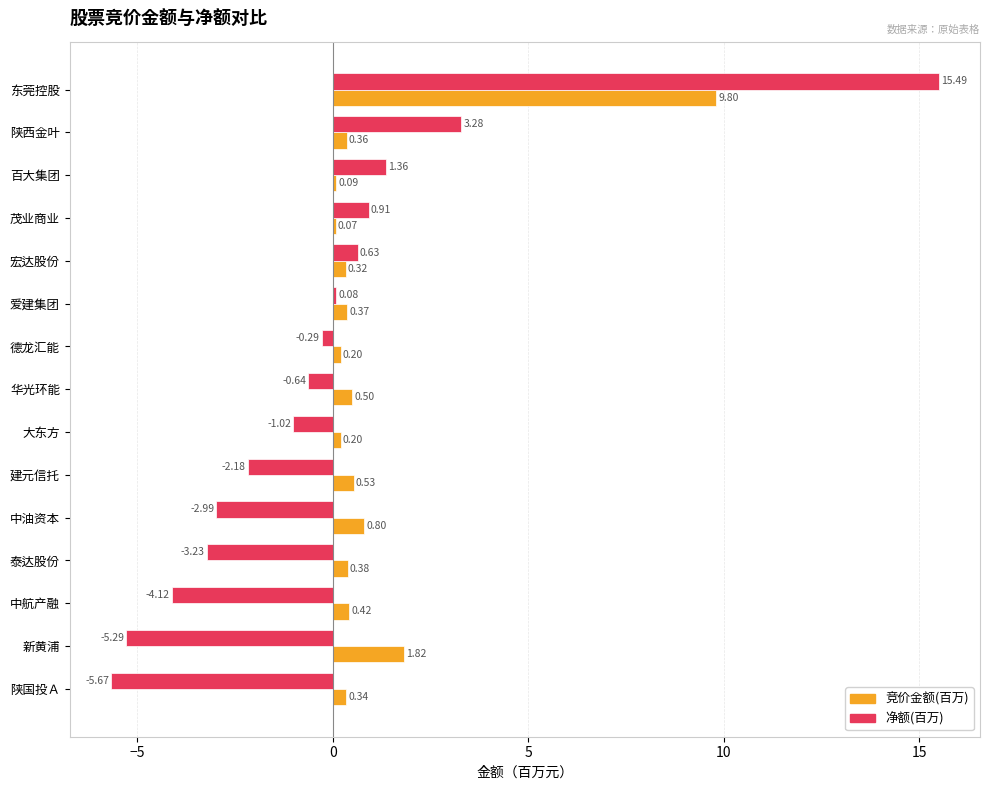

What is the sum of all 净额(百万) values?

-3.7